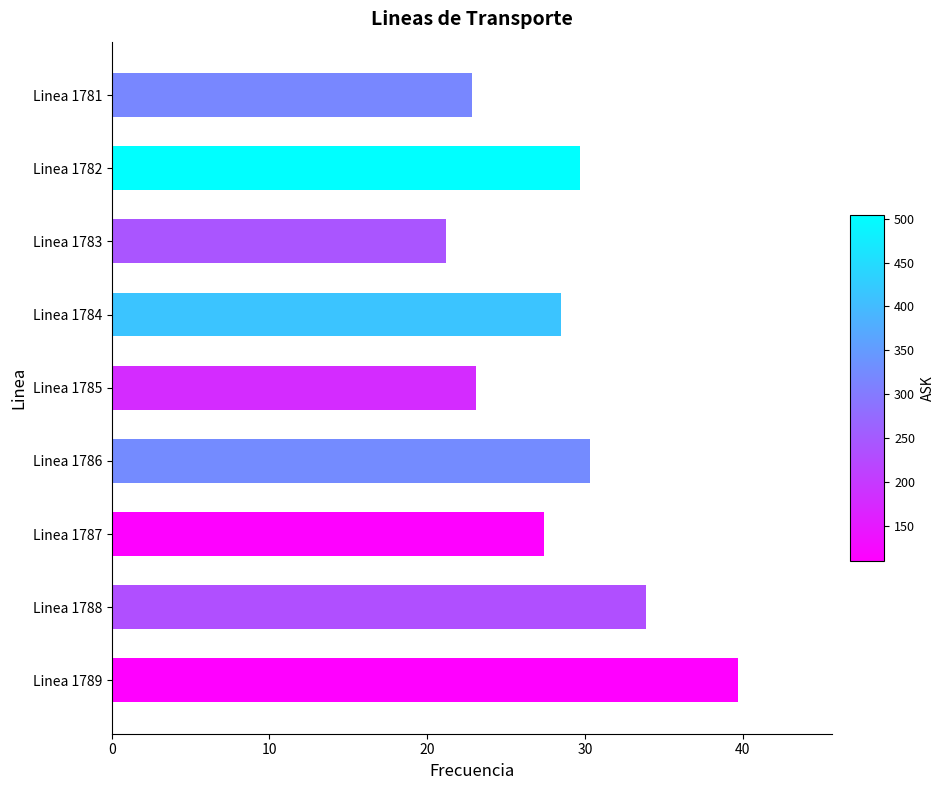

Approximately how many times larger is the value at Linea 1788 compared to Linea 1787?

1.2